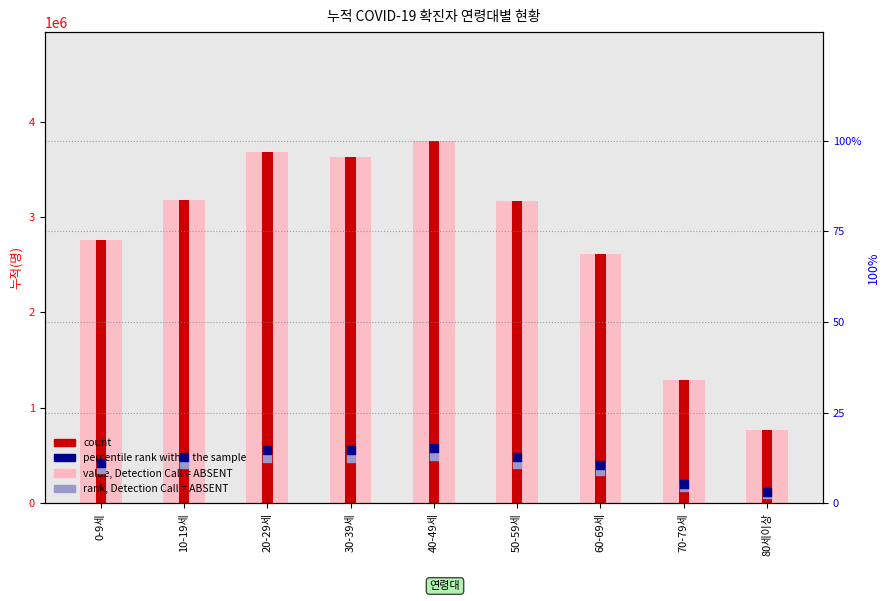

What is the total value across all series at 20-29세?

7354883.3